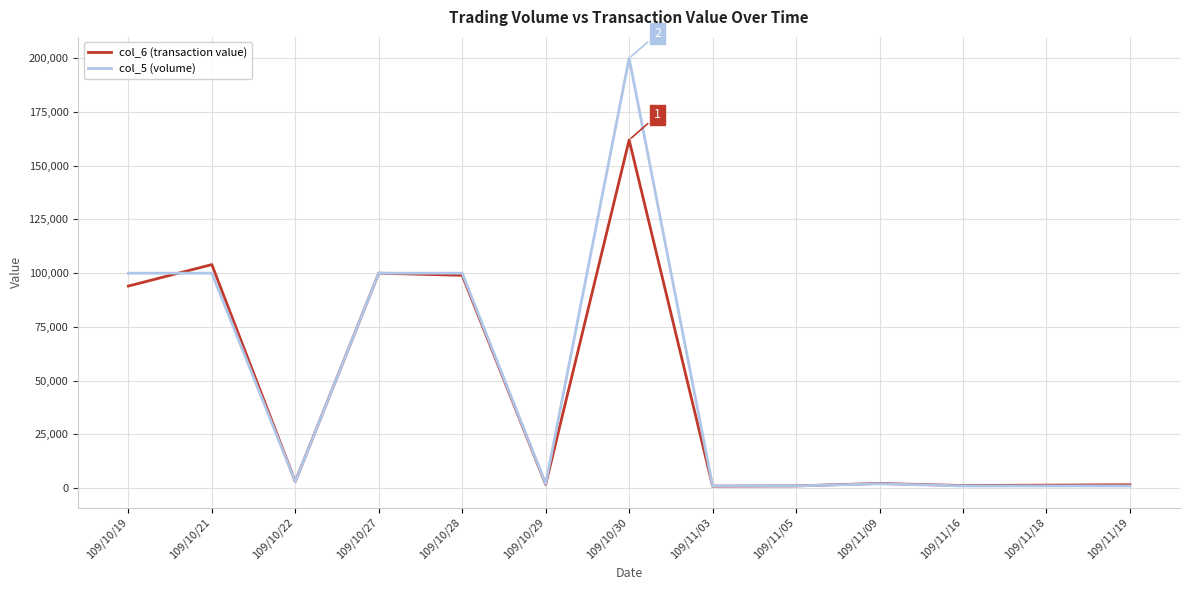

Where does the col_5 (volume) series first go above 2000?

109/10/19